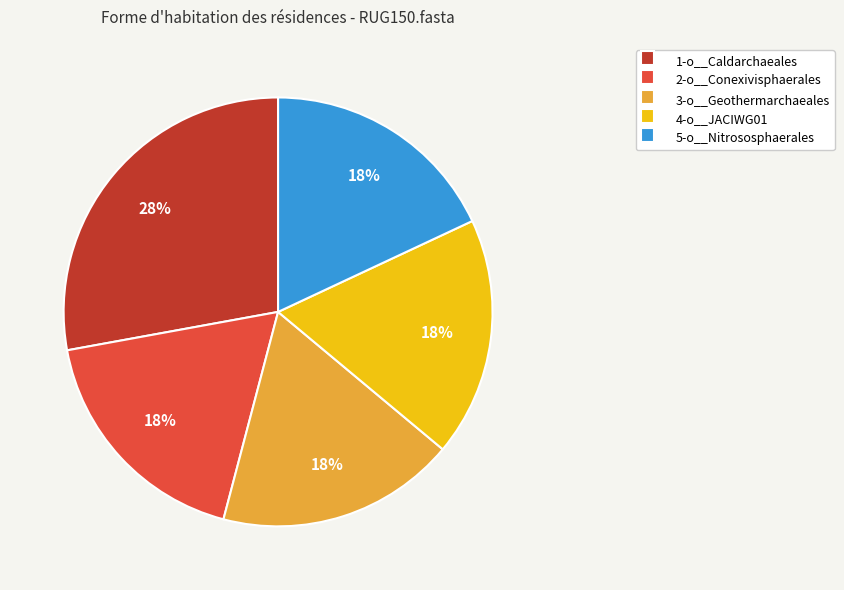

Is it true that 4-o__JACIWG01 is 23% of the pie?

False